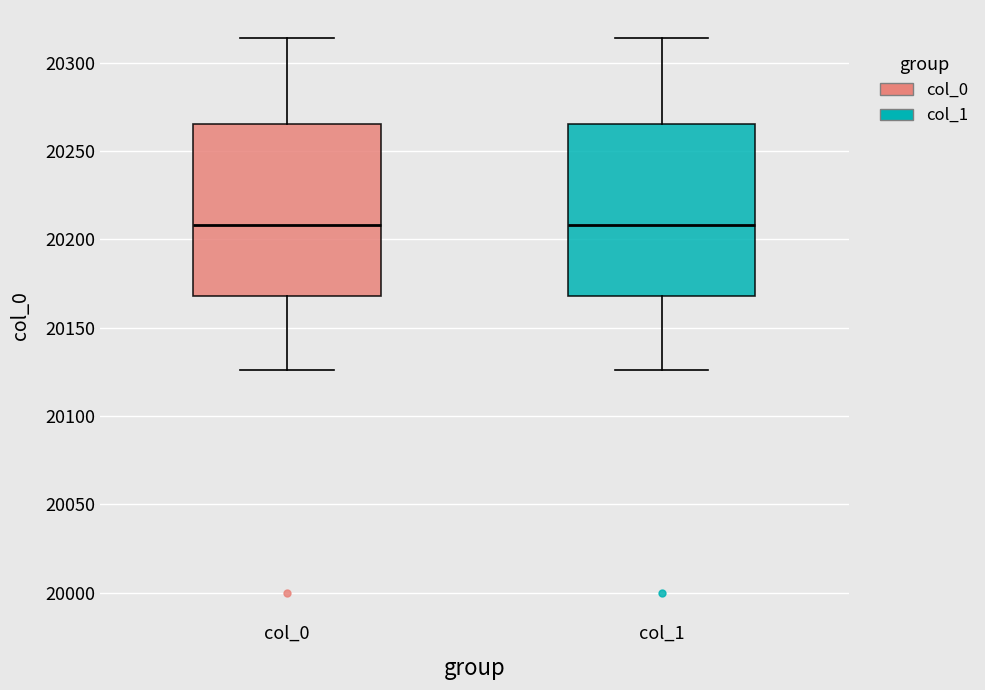

Where does the upper whisker of the box for col_0 end on the y-axis? The values are not printed on the chart, so give them approximately, as read against the axis.

20315